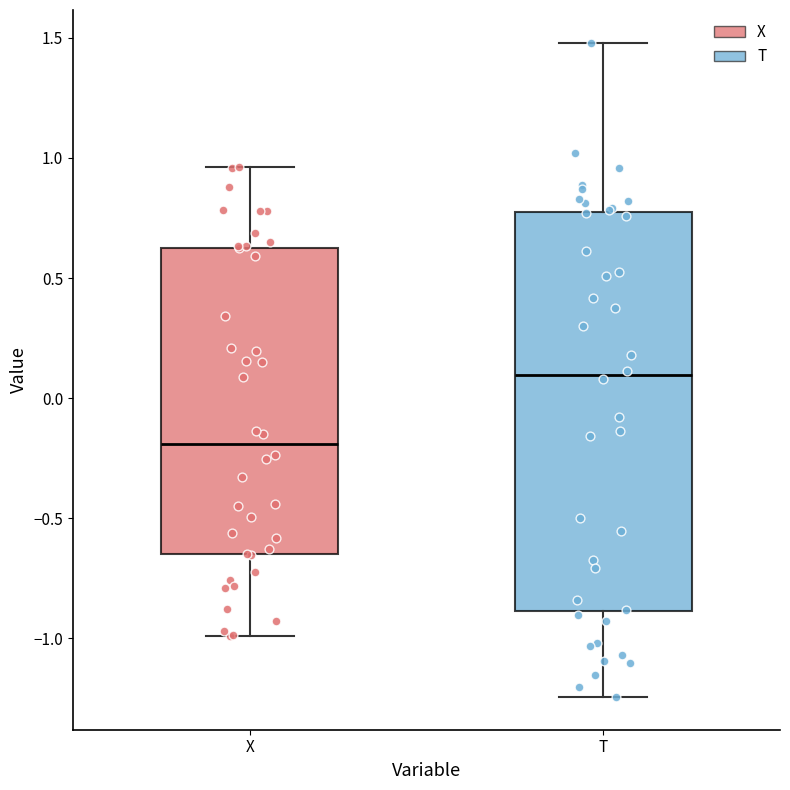

Reading left to right, read every box against the y-axis: the position of its median line, the range the box covers, and the ends of its whiskers. The values are not printed on the chart, so give them approximately, as read against the axis.

X: median -0.20, box -0.65 to 0.65, whiskers -1.00 to 0.95
T: median 0.10, box -0.90 to 0.80, whiskers -1.25 to 1.50